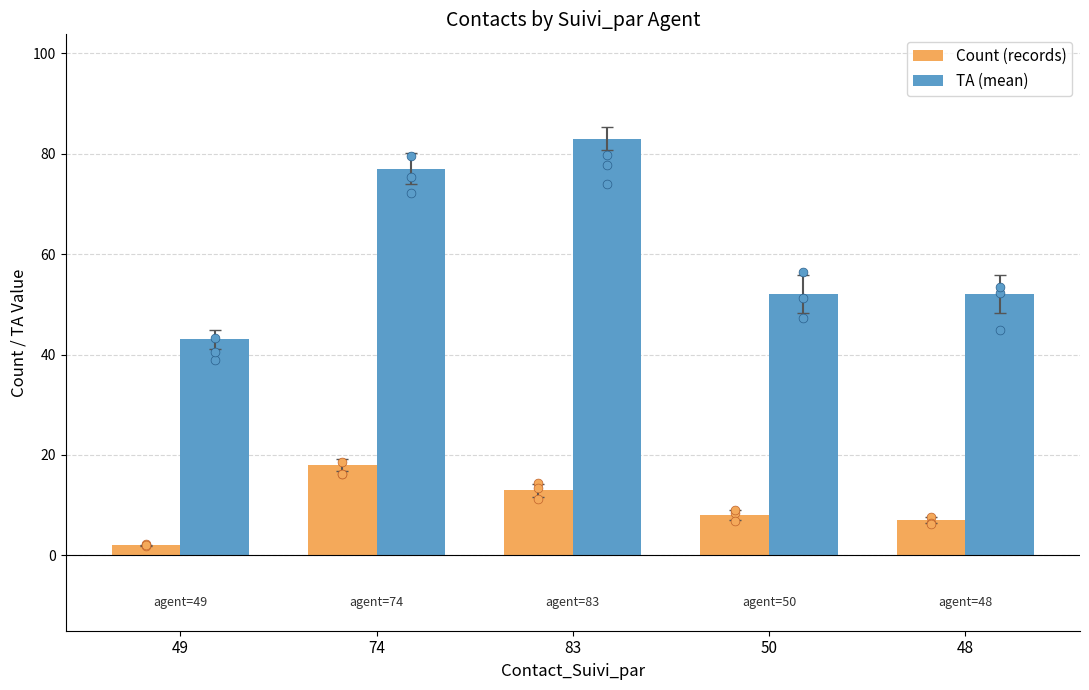

Which series has the largest Y range (max minus min)?

TA (mean)